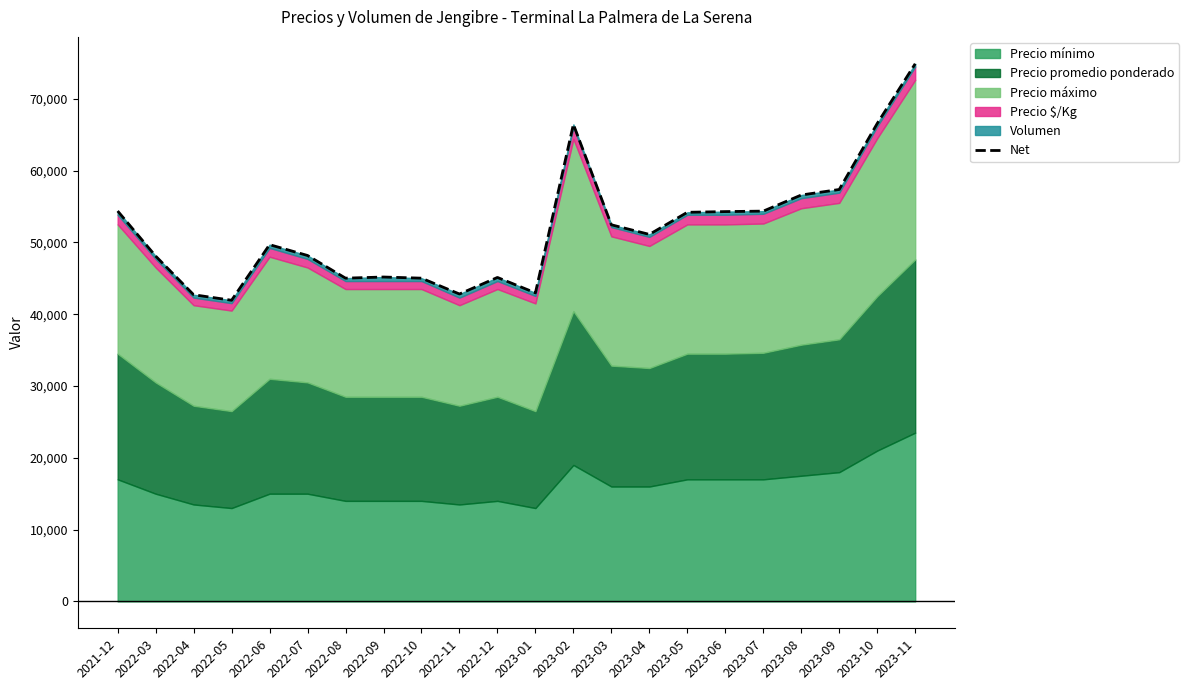

What is the sum of the values at 2023-11 and 2022-10?

119886